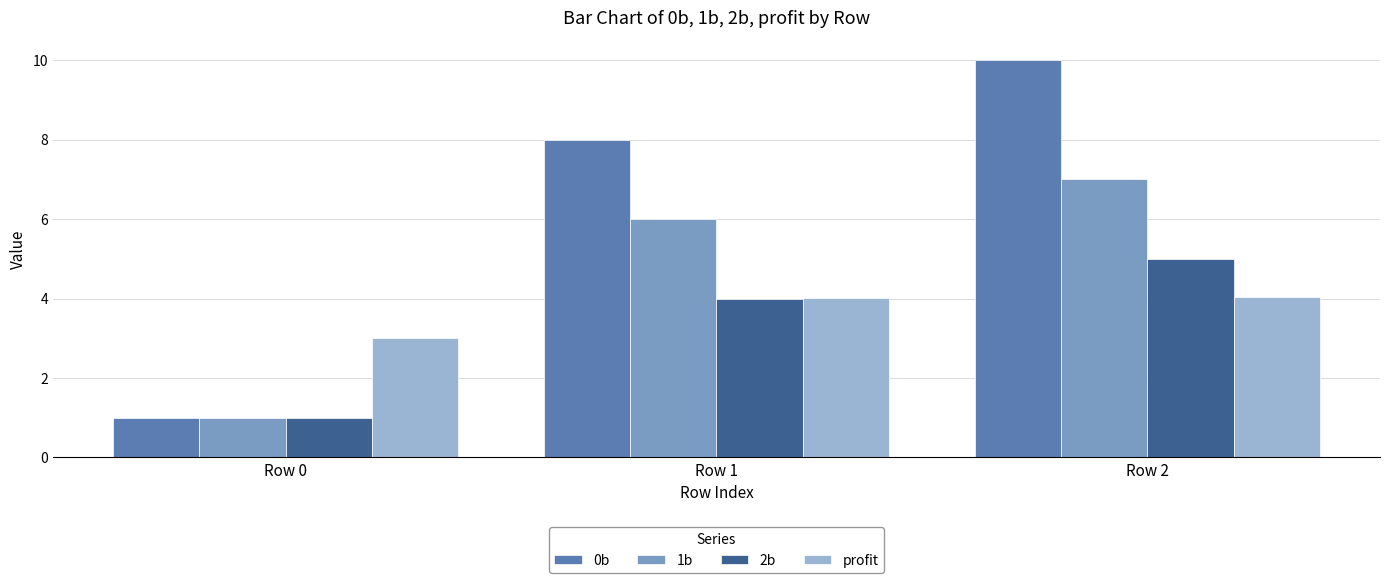

How many bars are there in total?

12